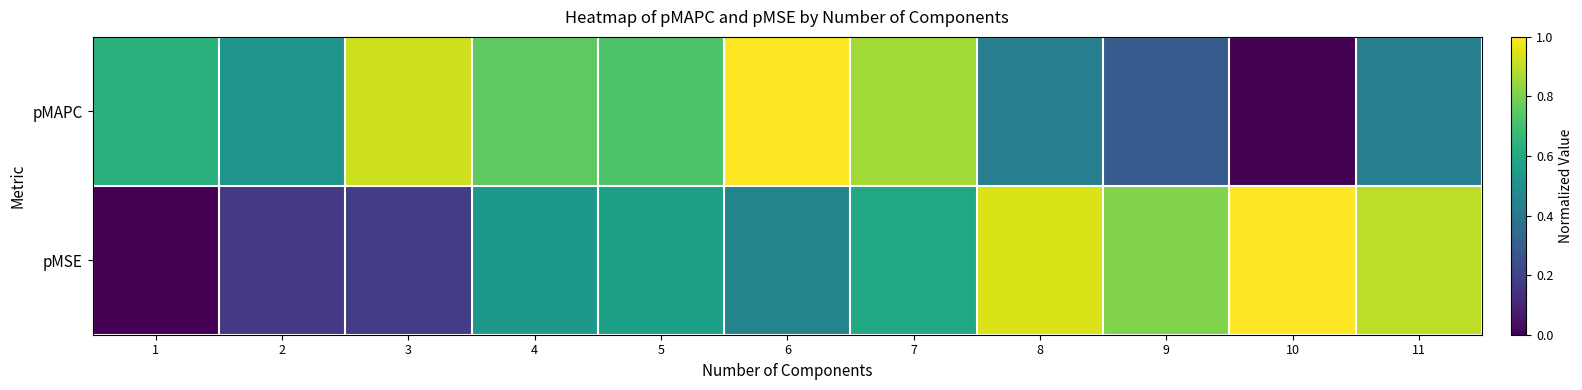

What is the difference between the highest and lowest values at 5?

0.2